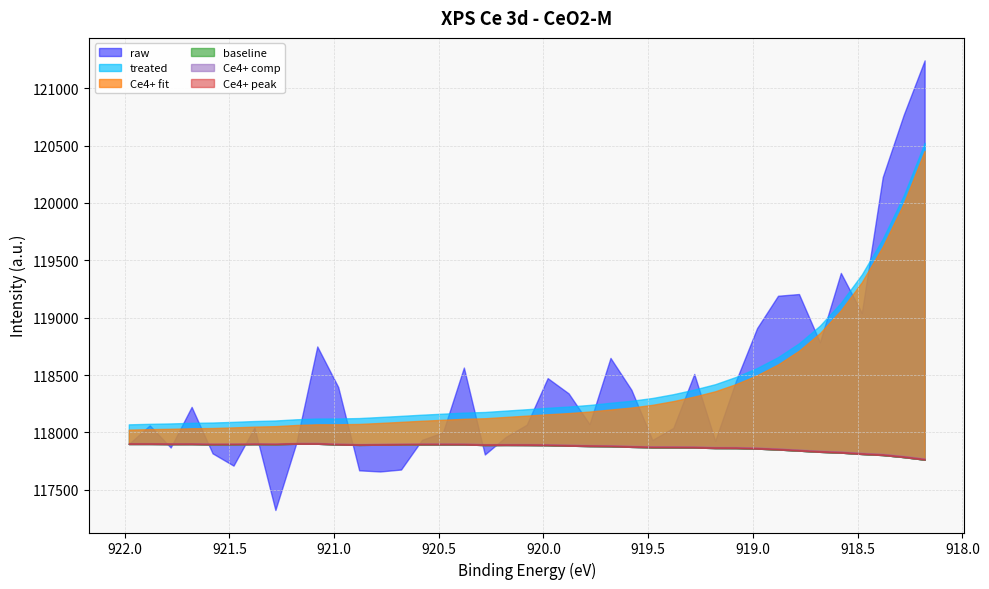

True or false: raw has a value of 24451.1 at 8.

False